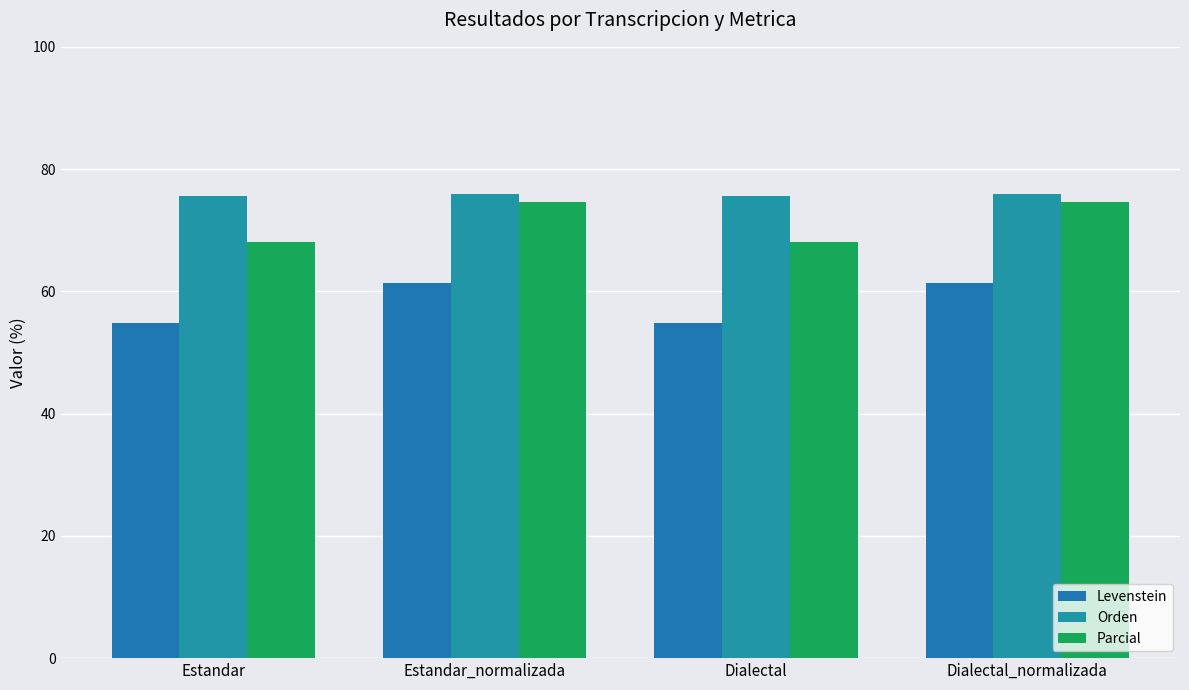

The value of Parcial at Estandar is 116.4. True or false?

False